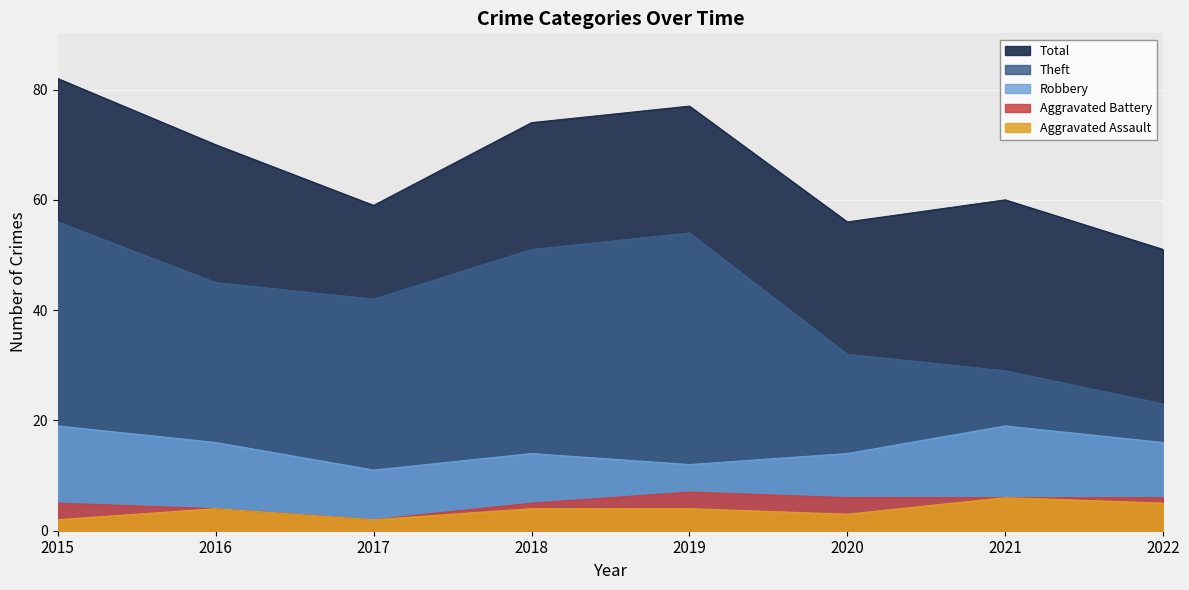

What is the difference between the maximum and minimum values in the Total series?

31